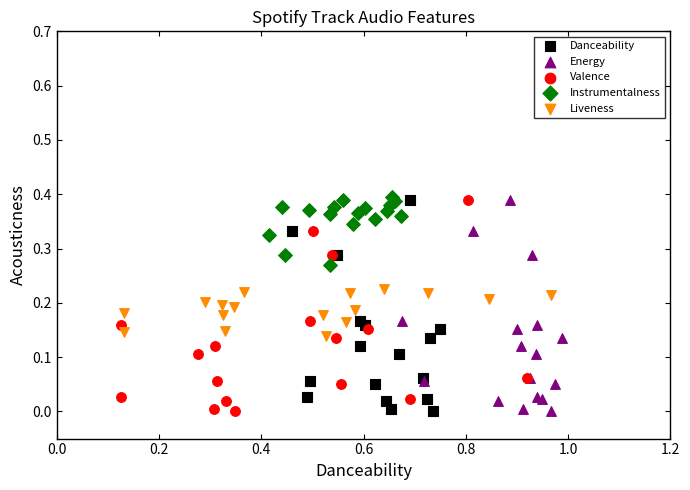

What are all the series names shown in the legend?

Danceability, Energy, Valence, Instrumentalness, Liveness